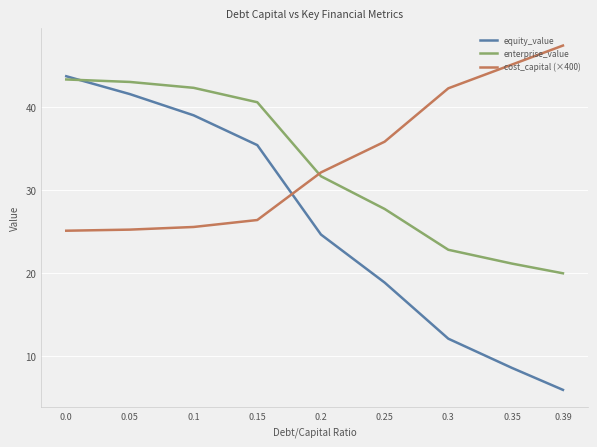

The value of cost_capital (×400) at 0.3 is 42.3. True or false?

True